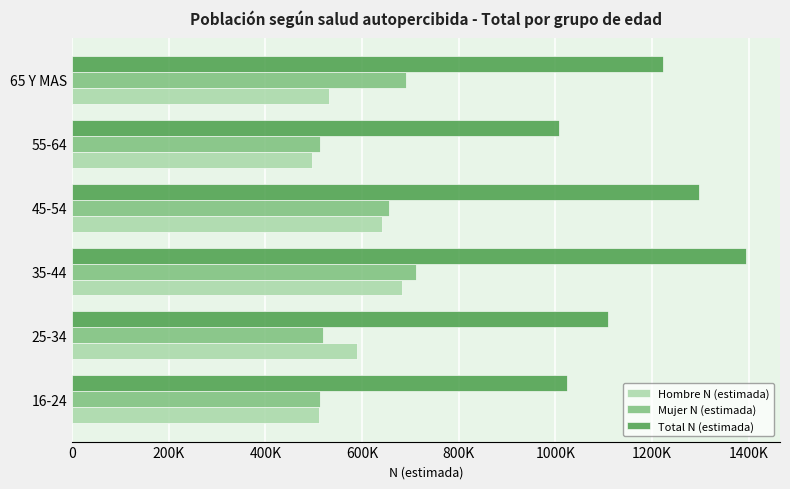

At which category is the sum across all series the highest?

35-44